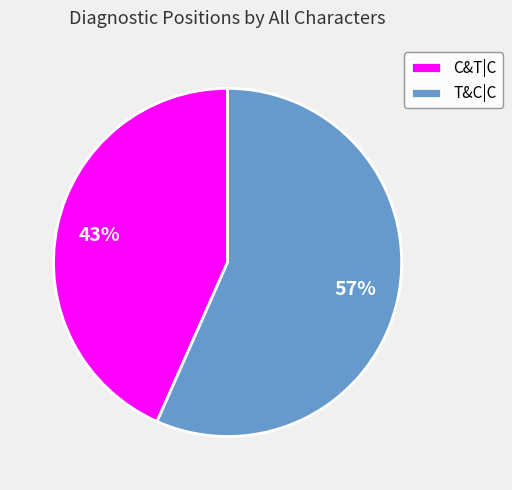

To the nearest percent, what is the average slice percentage?

50%